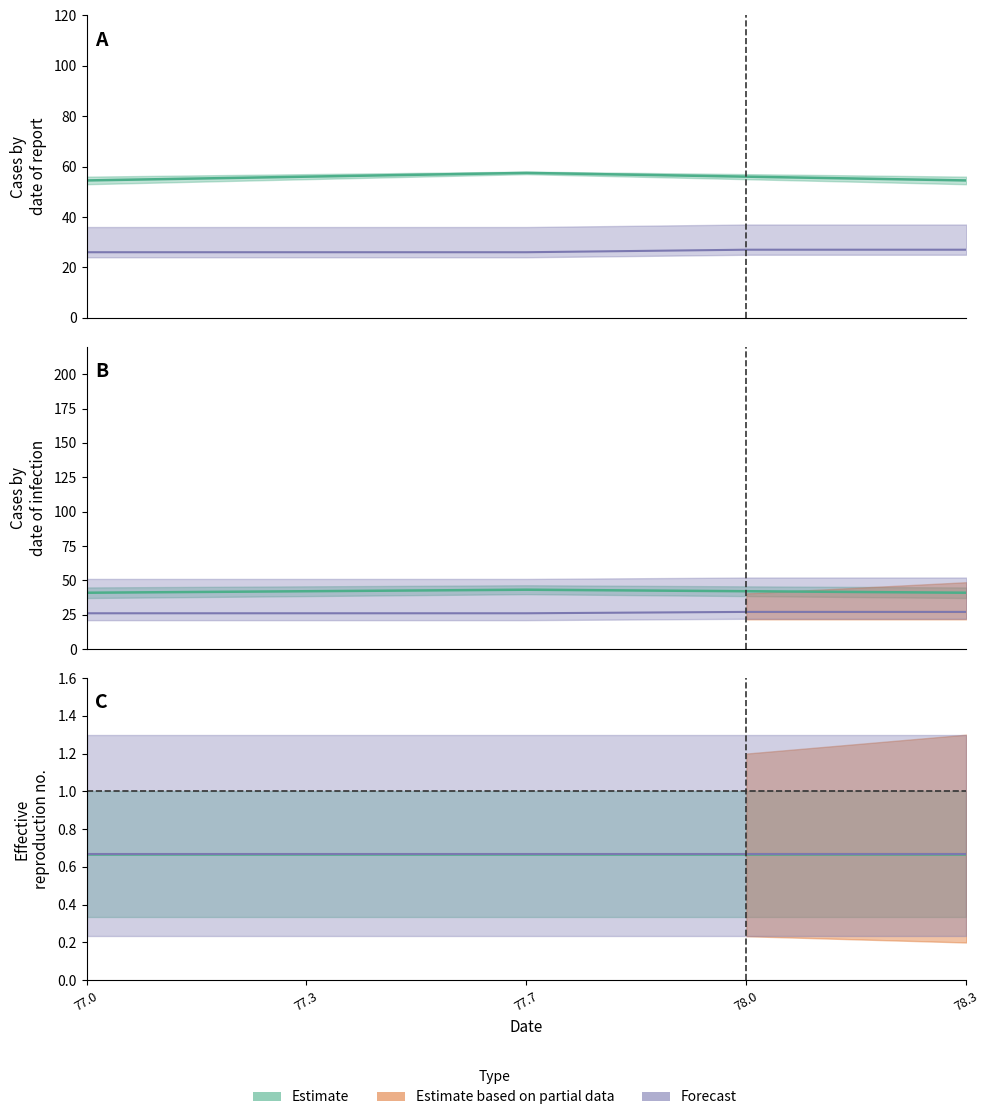

How many lines are shown in the chart?

3